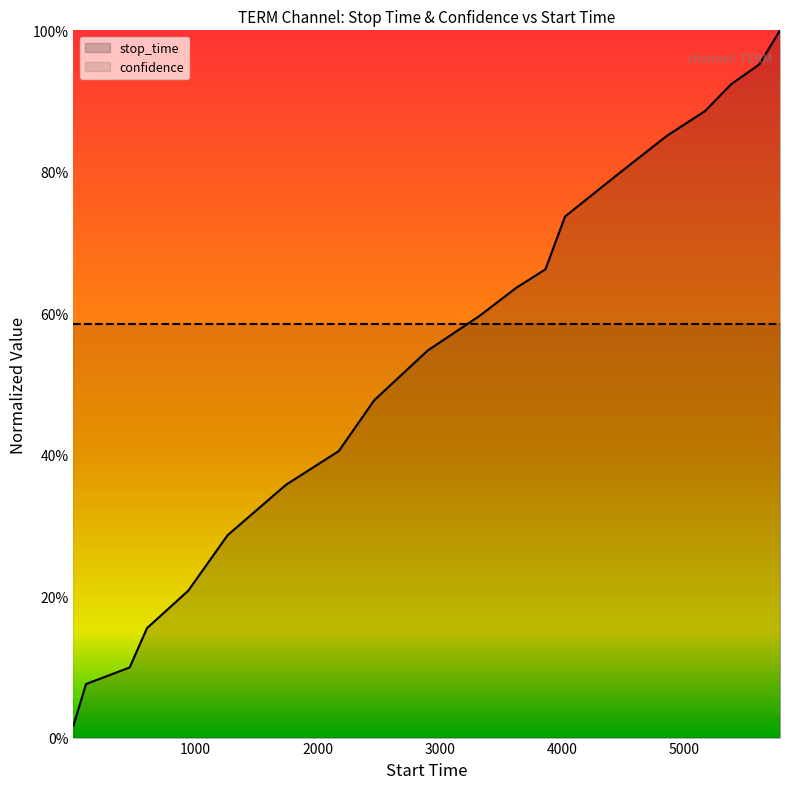

What is the sum of all values?

10.7